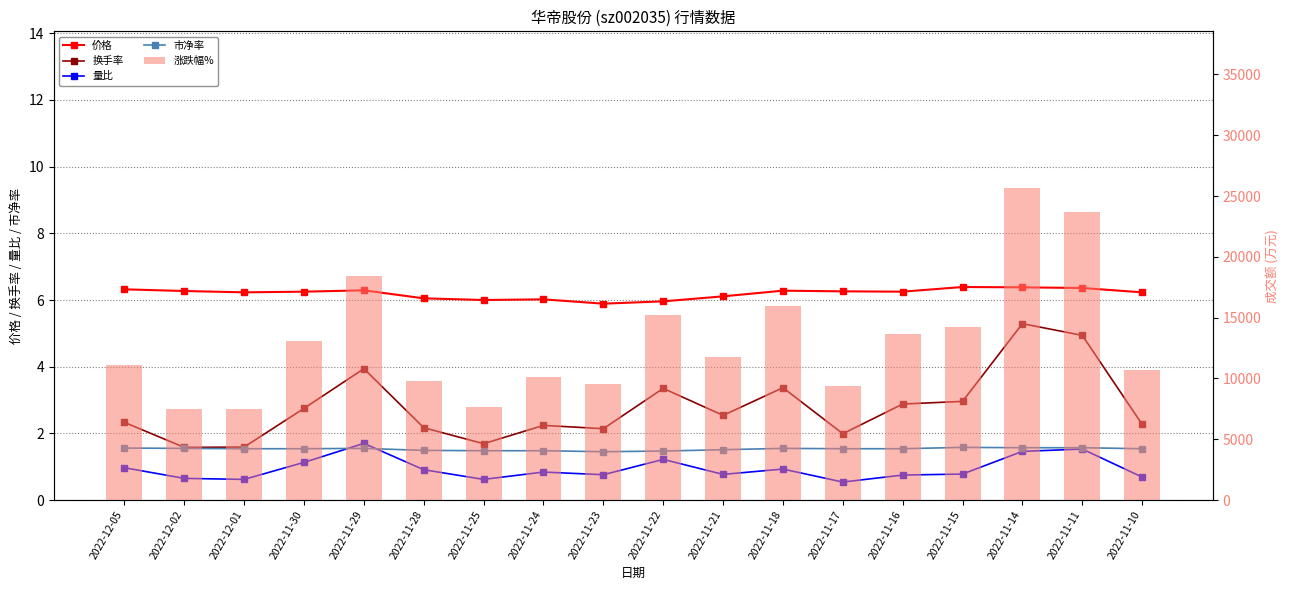

What is the difference between the 价格 values at 2022-11-14 and 2022-11-16?

0.1